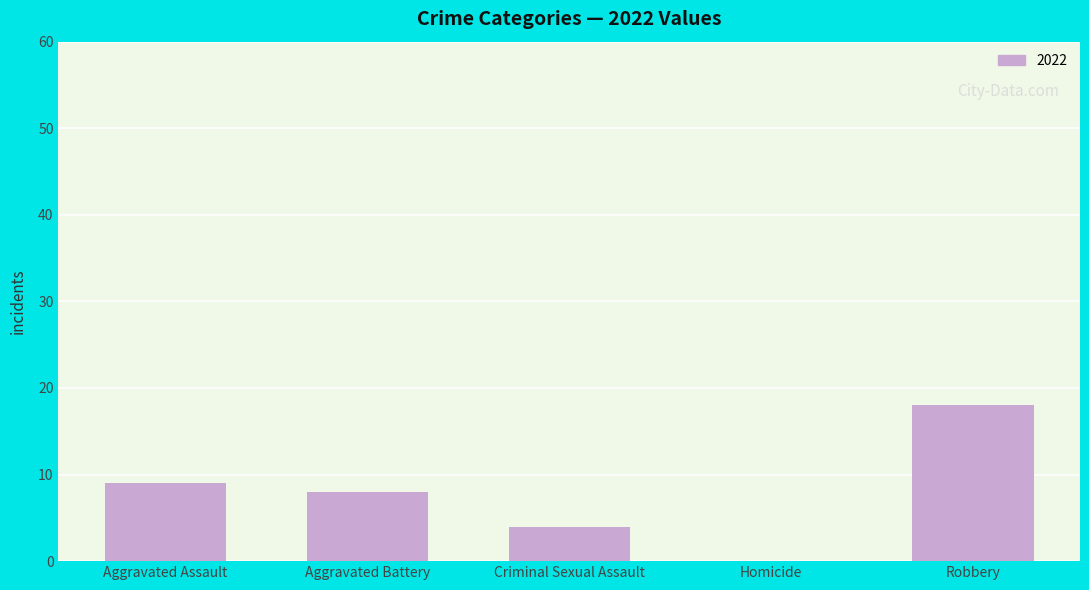

What is the maximum value shown in the chart?

18